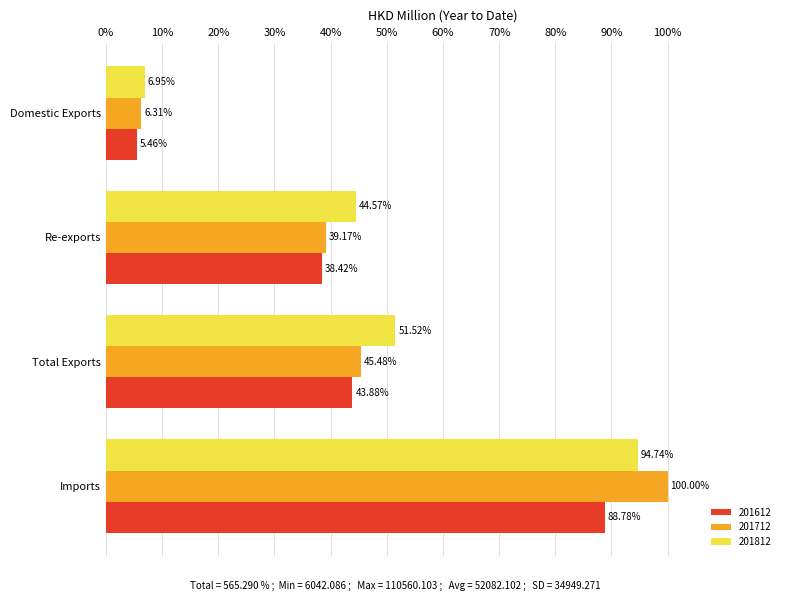

Which category has the highest value across all series?

Imports